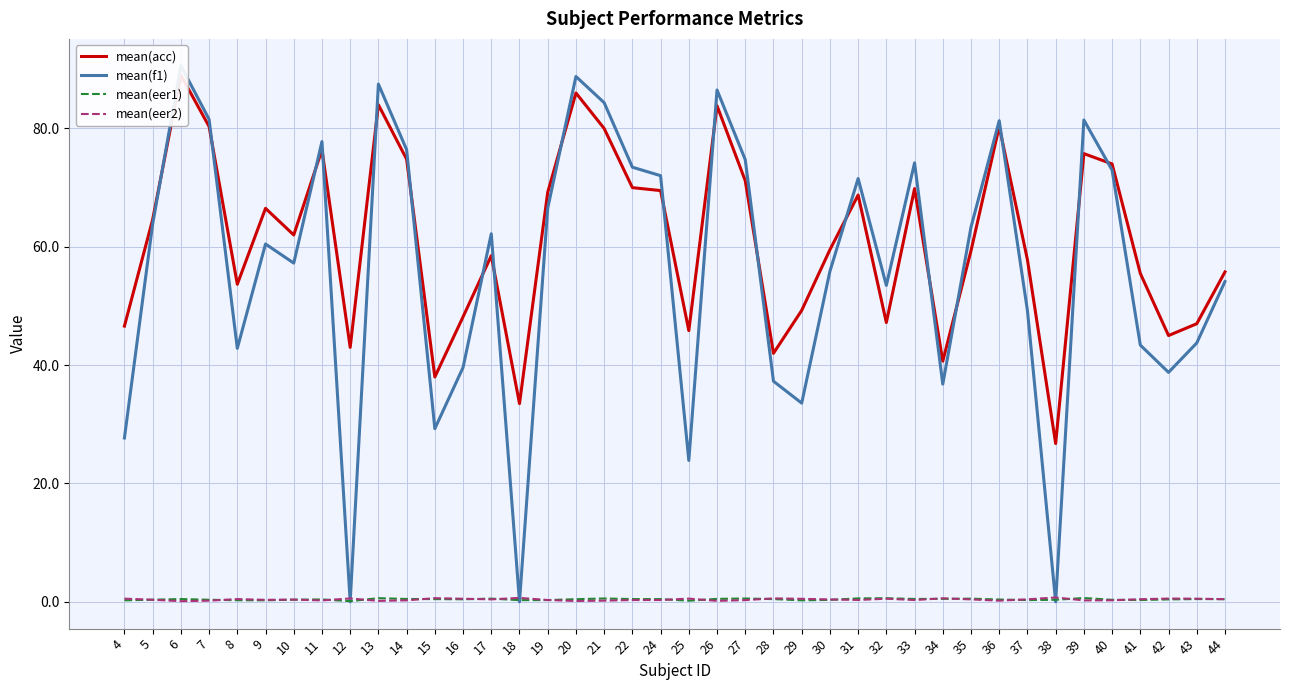

Reading left to right, list all the values displayed in this chart.

mean(acc): 4=46.6	5=64.6	6=89.0	7=80.3	8=53.7	9=66.5	10=62.0	11=76.4	12=43.0	13=84.0	14=74.8	15=38.0	16=48.2	17=58.5	18=33.5	19=69.2	20=86.0	21=80.0	22=70.0	24=69.5	25=45.8	26=83.8	27=71.2	28=42.0	29=49.2	30=59.5	31=68.8	32=47.2	33=69.8	34=40.7	35=59.3	36=80.3	37=57.8	38=26.8	39=75.8	40=74.0	41=55.5	42=45.0	43=47.0	44=55.8
mean(f1): 4=27.7	5=63.9	6=90.6	7=81.5	8=42.8	9=60.5	10=57.2	11=77.8	12=0.0	13=87.5	14=76.4	15=29.3	16=39.6	17=62.2	18=0.0	19=66.5	20=88.8	21=84.4	22=73.5	24=72.0	25=23.9	26=86.5	27=74.7	28=37.3	29=33.6	30=55.8	31=71.5	32=53.5	33=74.2	34=36.8	35=63.3	36=81.3	37=49.2	38=0.0	39=81.4	40=73.0	41=43.4	42=38.8	43=43.7	44=54.1
mean(eer1): 4=0.3	5=0.4	6=0.5	7=0.3	8=0.3	9=0.3	10=0.4	11=0.4	12=0.1	13=0.6	14=0.5	15=0.5	16=0.4	17=0.5	18=0.3	19=0.3	20=0.4	21=0.6	22=0.5	24=0.5	25=0.2	26=0.5	27=0.6	28=0.5	29=0.3	30=0.3	31=0.6	32=0.6	33=0.5	34=0.5	35=0.5	36=0.4	37=0.3	38=0.3	39=0.6	40=0.3	41=0.3	42=0.4	43=0.5	44=0.4
mean(eer2): 4=0.5	5=0.4	6=0.1	7=0.2	8=0.5	9=0.3	10=0.4	11=0.2	12=0.6	13=0.2	14=0.3	15=0.6	16=0.5	17=0.4	18=0.7	19=0.3	20=0.1	21=0.2	22=0.3	24=0.3	25=0.5	26=0.2	27=0.3	28=0.6	29=0.5	30=0.4	31=0.3	32=0.5	33=0.3	34=0.6	35=0.4	36=0.2	37=0.4	38=0.7	39=0.2	40=0.3	41=0.4	42=0.6	43=0.5	44=0.4